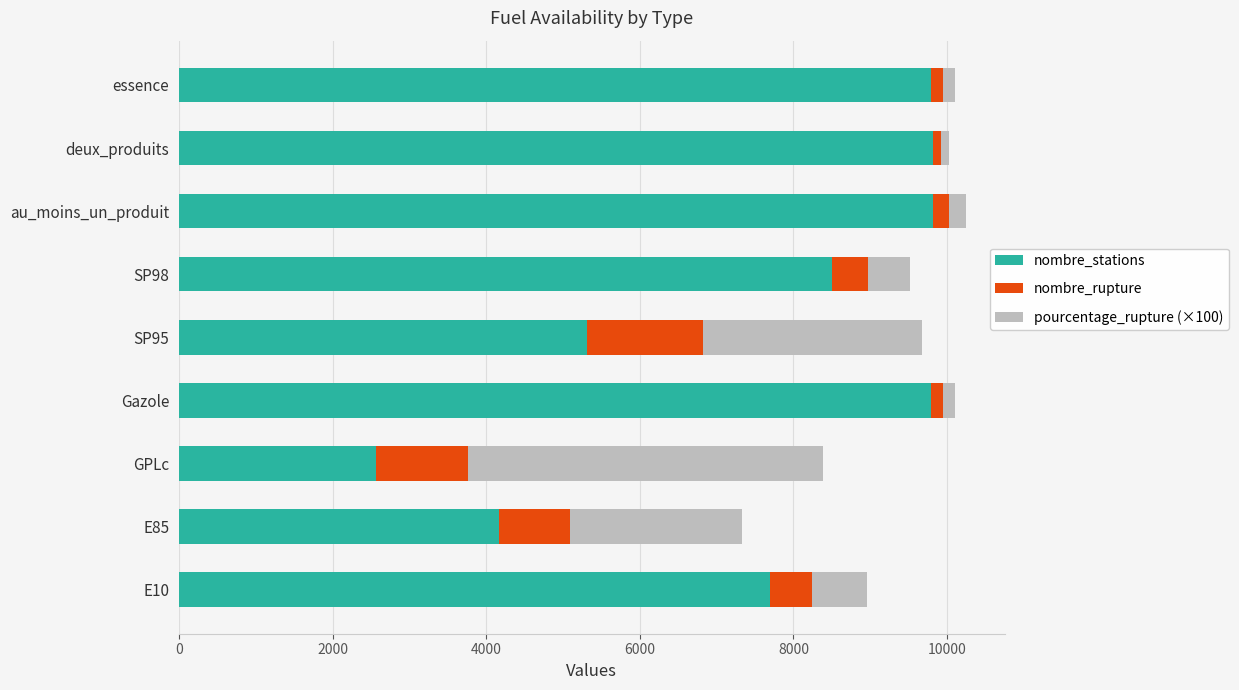

What is the average value of the nombre_stations series?

7495